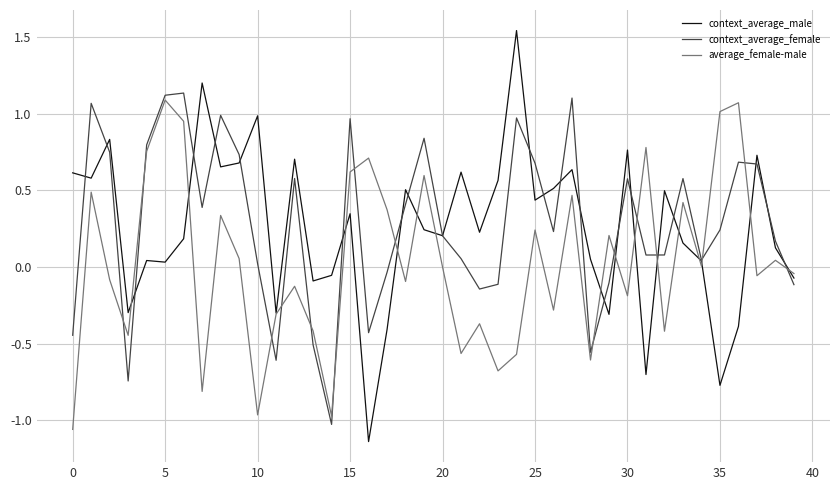

Which series has the widest spread of values?

context_average_male